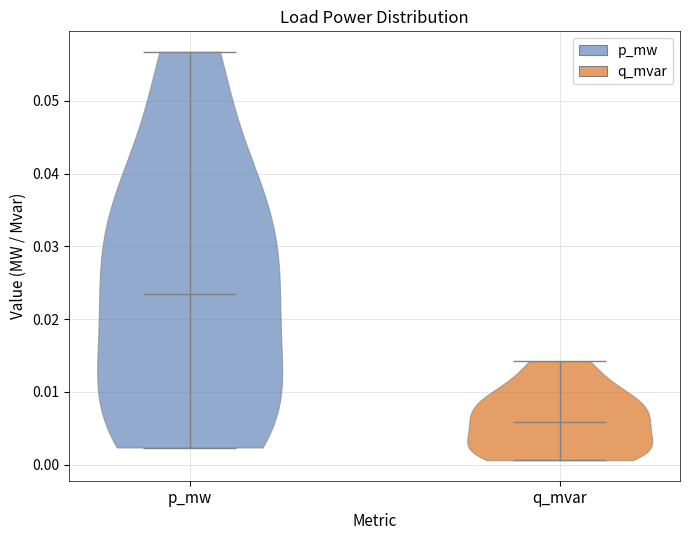

What is the lowest point the violin for q_mvar reaches on the y-axis? The values are not printed on the chart, so give them approximately, as read against the axis.

0.001